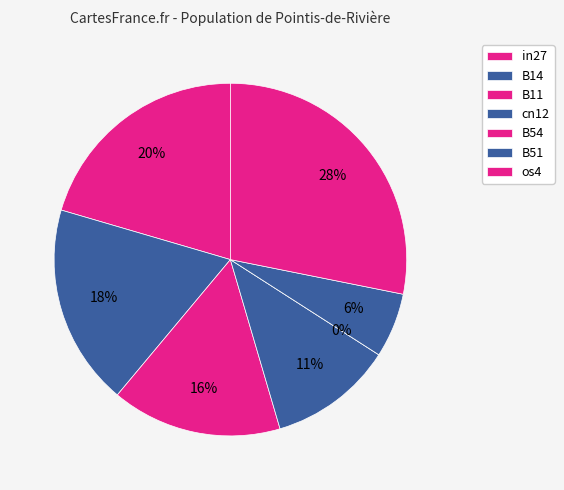

How many segments does this pie chart have?

7